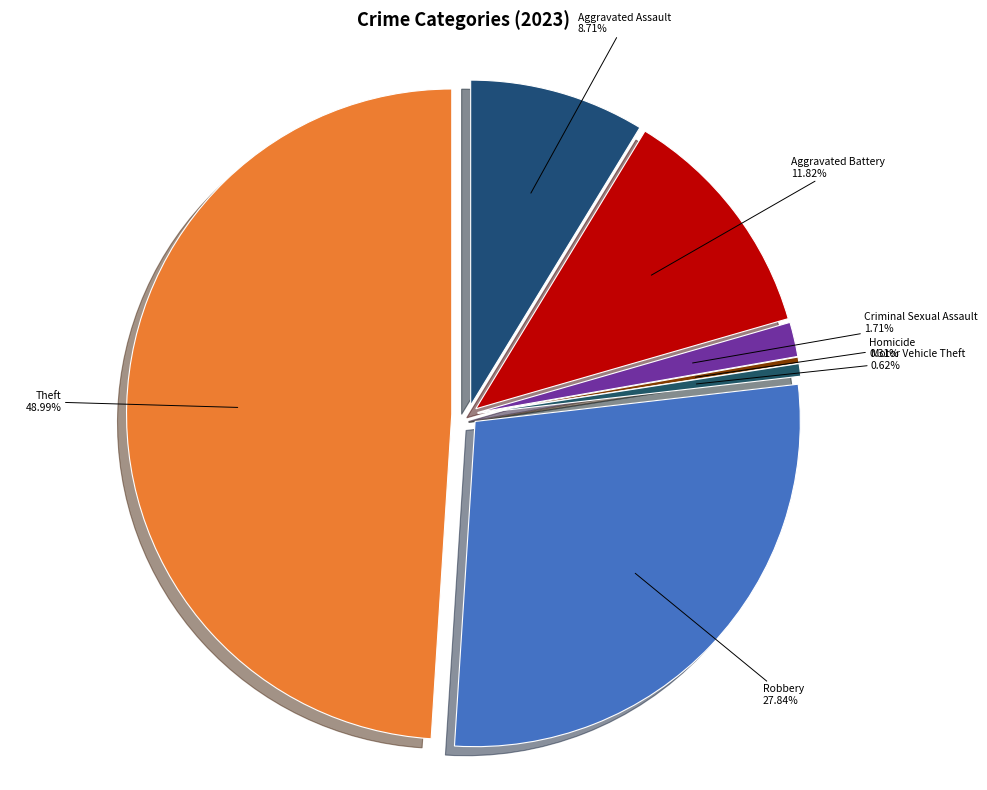

What portion of the pie excludes Aggravated Battery?

88.2%